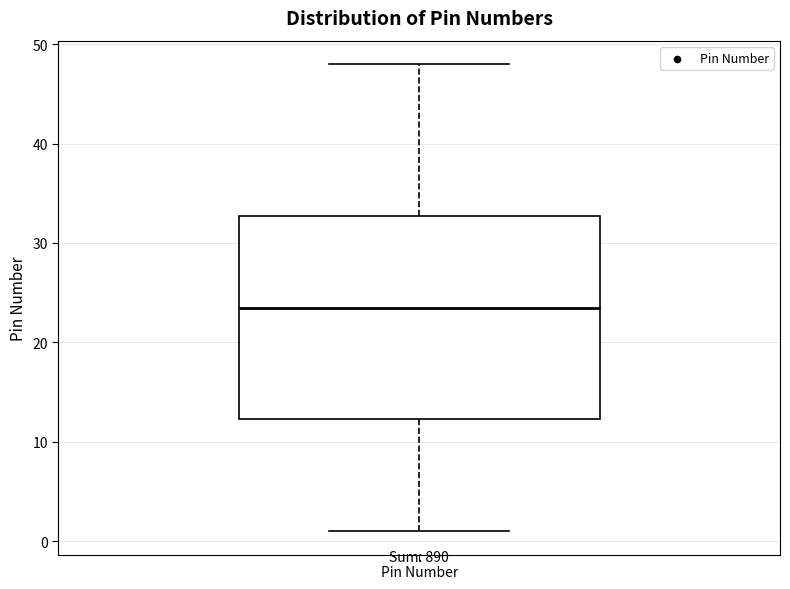

Read this box plot against the y-axis: the position of the median line, the range covered by the box, and the ends of both whiskers. The values are not printed on the chart, so give them approximately, as read against the axis.

median 24, box 12 to 33, whiskers 1 to 48